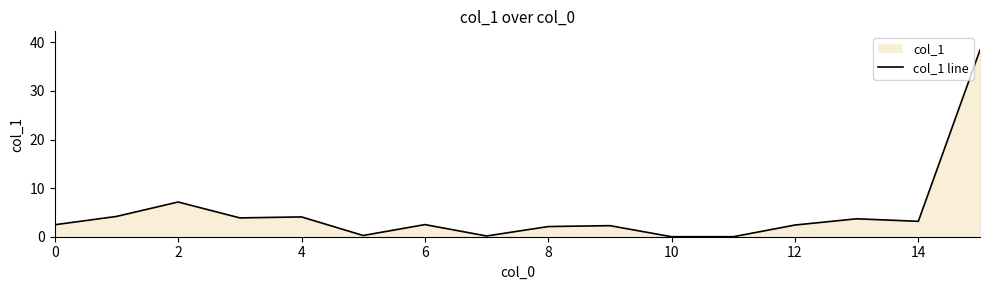

The value at 4 is 4.1. True or false?

True